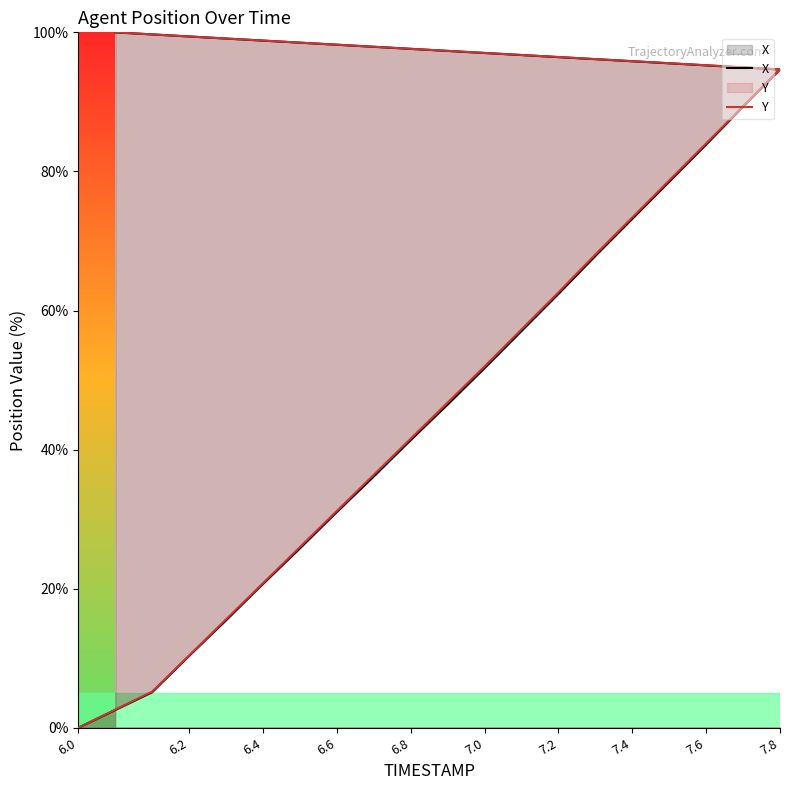

List the series in order of their peak value, highest first.

X, Y